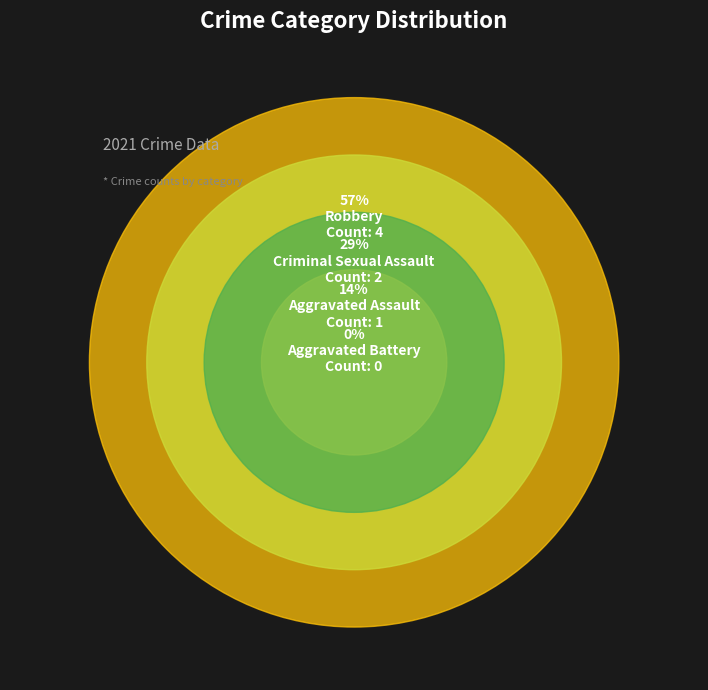

True or false: Robbery accounts for 47% of the total.

False